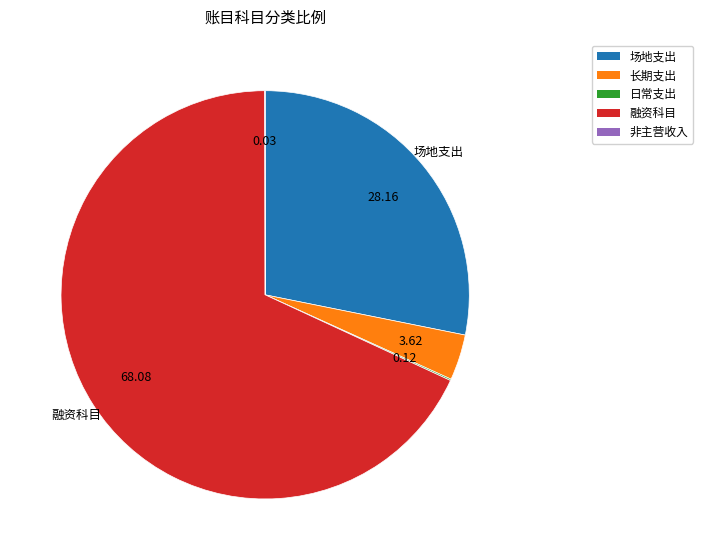

Does any single category account for the majority?

Yes